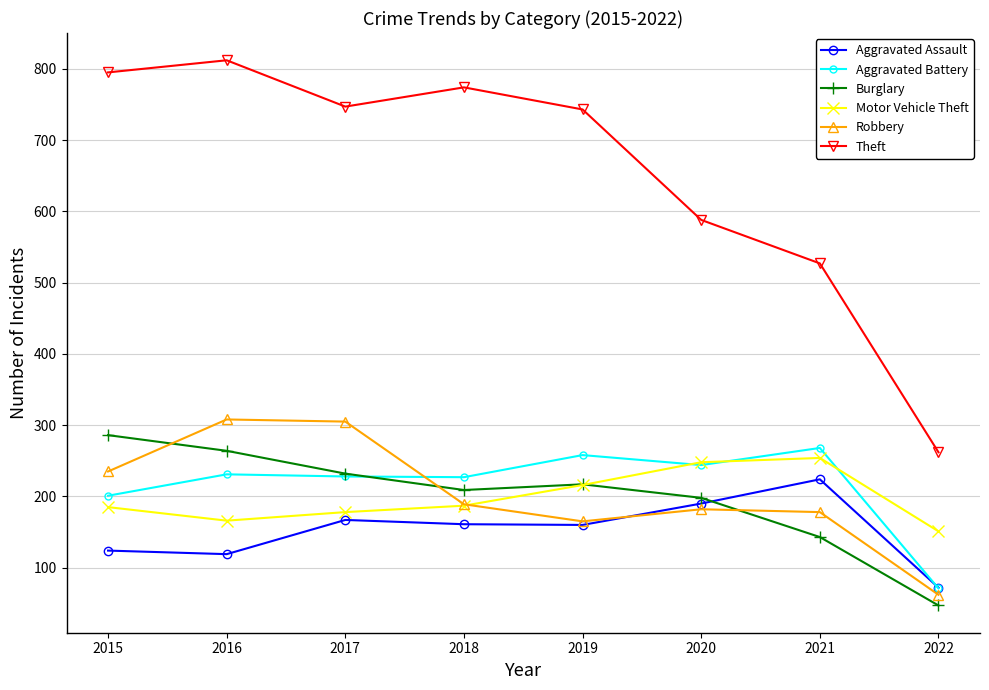

What is the approximate value of Aggravated Battery at 2021?

268